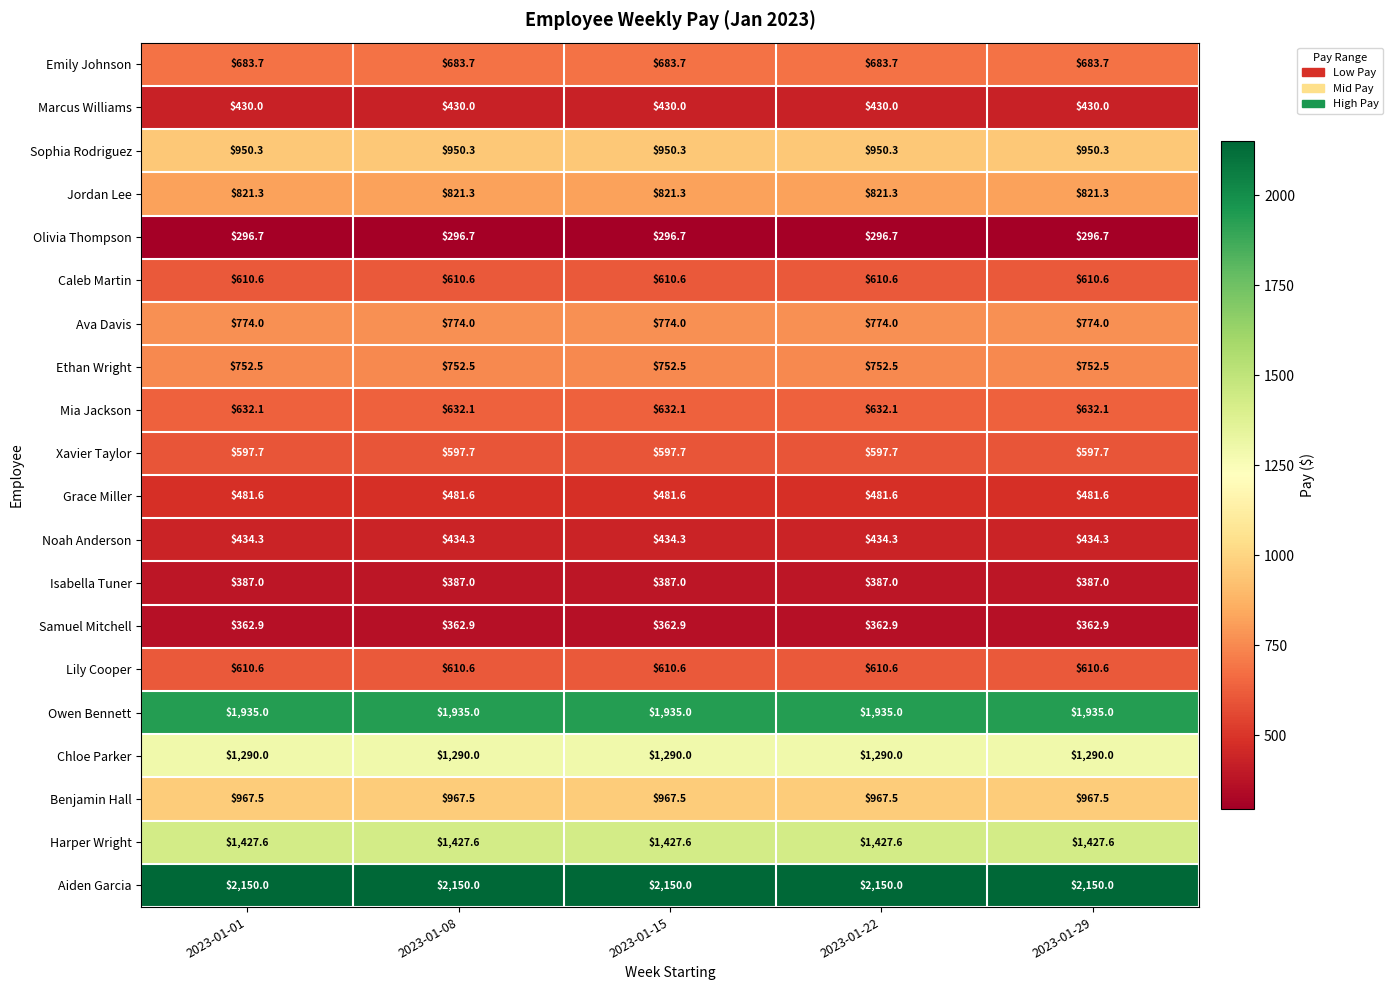

What is the average value of the Ava Davis series?

774.0